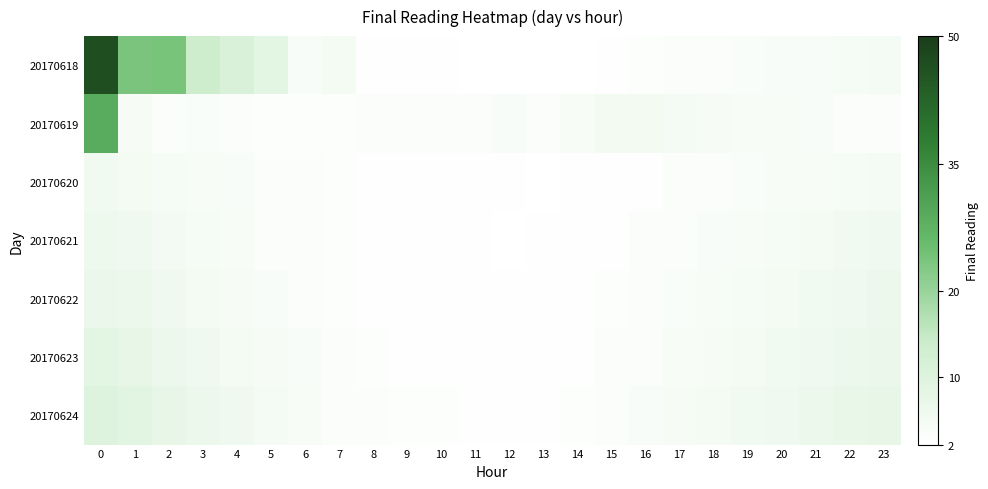

Reading left to right, what are all the values shown in this chart?

20170618: 0=46.6	1=23.6	2=23.9	3=13.7	4=10.9	5=8.5	6=3.6	7=4.8	8=2.2	9=2.2	10=2.2	11=2.1	12=2.0	13=2.0	14=2.1	15=2.2	16=2.6	17=2.9	18=3.2	19=3.4	20=3.6	21=3.6	22=4.4	23=4.6
20170619: 0=28.7	1=4.1	2=3.2	3=3.4	4=3.3	5=2.6	6=2.6	7=2.7	8=3.0	9=3.1	10=3.3	11=3.2	12=3.6	13=3.2	14=4.0	15=5.0	16=5.0	17=4.5	18=4.2	19=3.9	20=3.7	21=3.5	22=3.3	23=3.1
20170620: 0=5.2	1=4.8	2=4.4	3=4.0	4=3.6	5=3.2	6=2.9	7=2.7	8=2.5	9=2.4	10=2.3	11=2.2	12=2.2	13=2.2	14=2.2	15=2.3	16=2.5	17=2.8	18=3.1	19=3.4	20=3.7	21=4.0	22=4.3	23=4.6
20170621: 0=6.1	1=5.5	2=4.9	3=4.3	4=3.8	5=3.3	6=2.9	7=2.6	8=2.4	9=2.3	10=2.2	11=2.2	12=2.2	13=2.2	14=2.3	15=2.5	16=2.8	17=3.2	18=3.6	19=4.0	20=4.4	21=4.8	22=5.2	23=5.6
20170622: 0=7.0	1=6.2	2=5.4	3=4.7	4=4.1	5=3.5	6=3.0	7=2.7	8=2.5	9=2.4	10=2.4	11=2.3	12=2.2	13=2.3	14=2.4	15=2.6	16=3.0	17=3.5	18=3.9	19=4.3	20=4.8	21=5.2	22=5.7	23=6.2
20170623: 0=8.5	1=7.5	2=6.5	3=5.6	4=4.8	5=4.1	6=3.5	7=3.0	8=2.7	9=2.5	10=2.4	11=2.4	12=2.3	13=2.3	14=2.5	15=2.8	16=3.2	17=3.7	18=4.2	19=4.7	20=5.2	21=5.7	22=6.2	23=6.7
20170624: 0=10.0	1=8.8	2=7.6	3=6.5	4=5.5	5=4.6	6=3.9	7=3.3	8=2.9	9=2.7	10=2.6	11=2.5	12=2.5	13=2.5	14=2.6	15=3.0	16=3.5	17=4.1	18=4.7	19=5.3	20=5.9	21=6.5	22=7.1	23=7.7